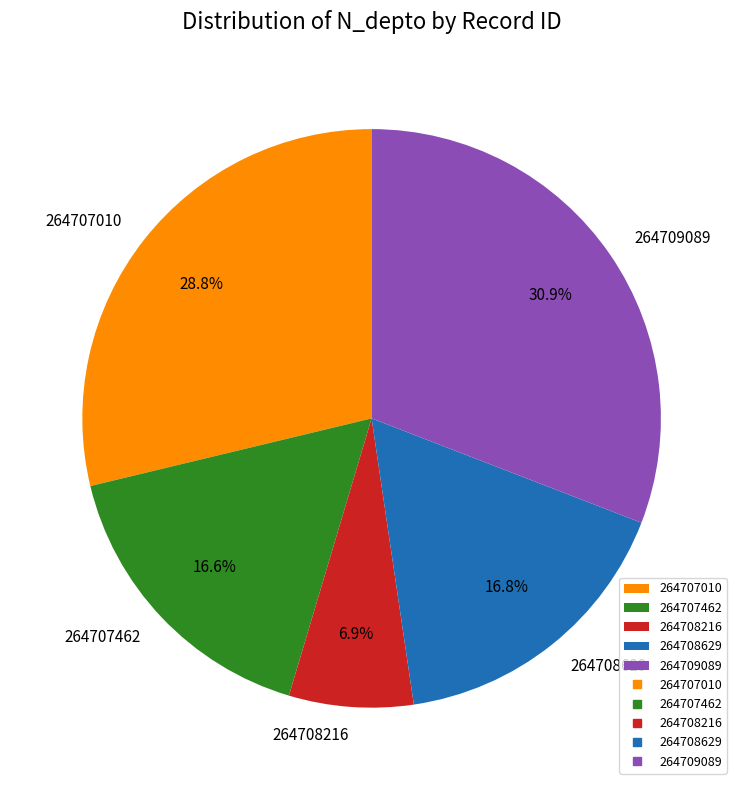

The 264709089 slice represents 31% of the pie. True or false?

True